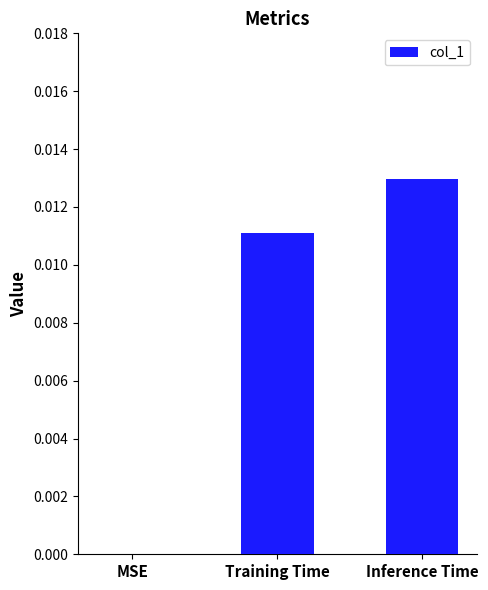

Between MSE and Inference Time, which is larger?

Inference Time